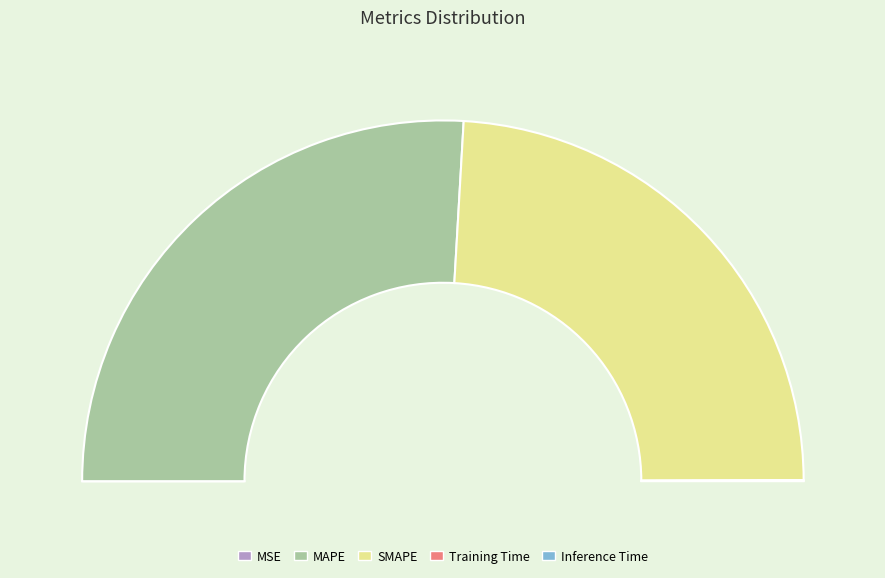

Is it true that SMAPE is 34% of the pie?

False